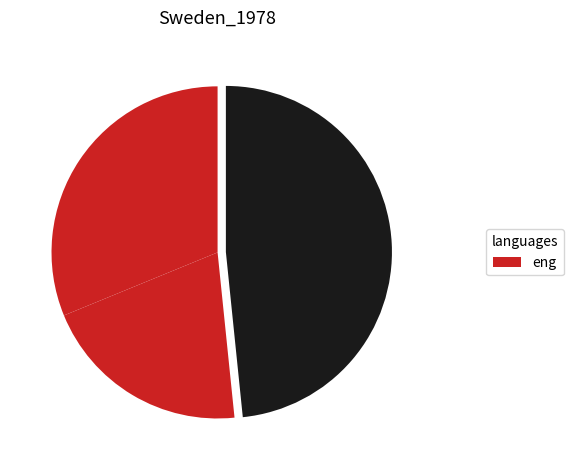

How many slices are in this pie chart?

3